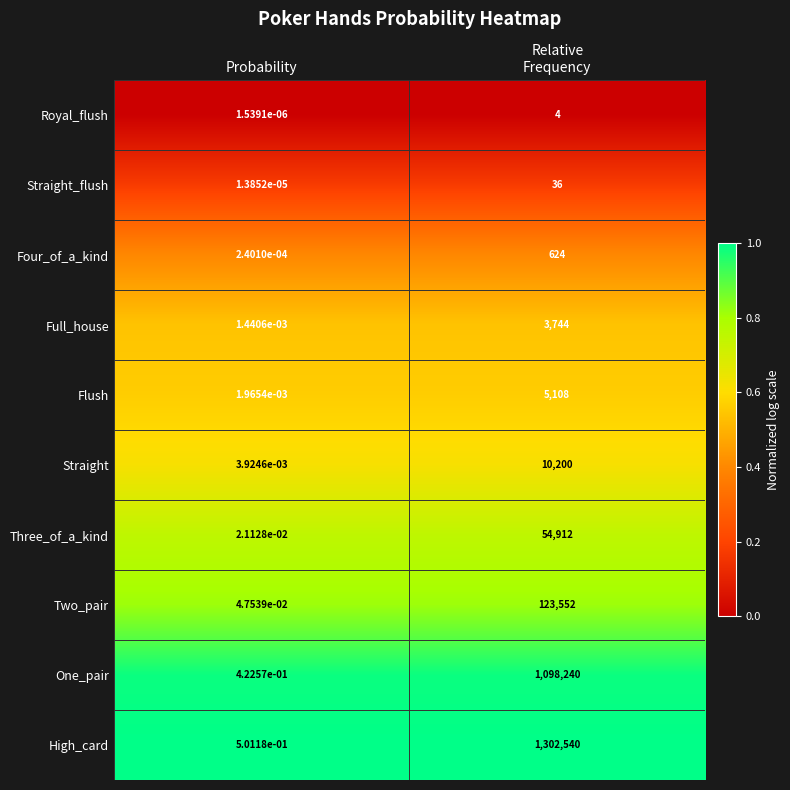

Which series has the largest total across all categories?

High_card